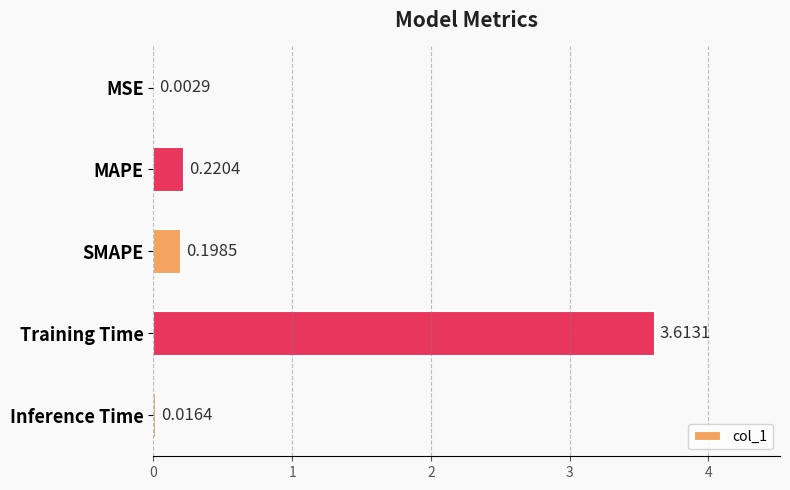

What is the change in value from SMAPE to Training Time?

+3.4